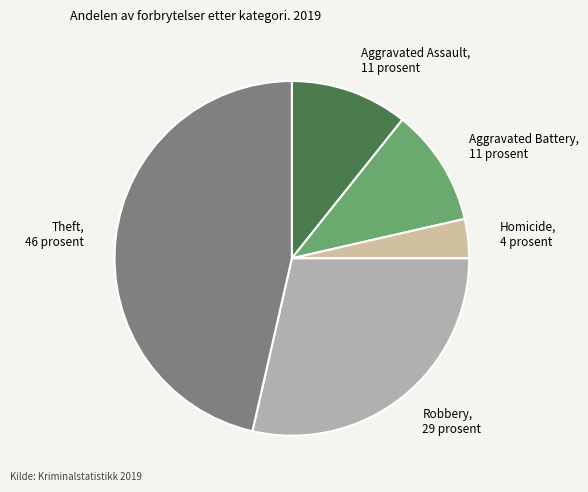

Is it true that Aggravated Battery, 11 prosent is 11% of the pie?

True